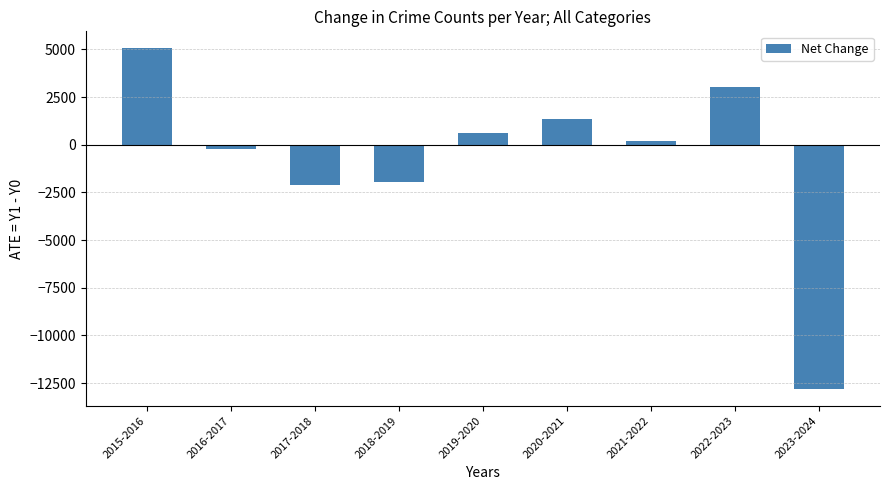

What is the sum of the values at 2017-2018 and 2020-2021?

-790